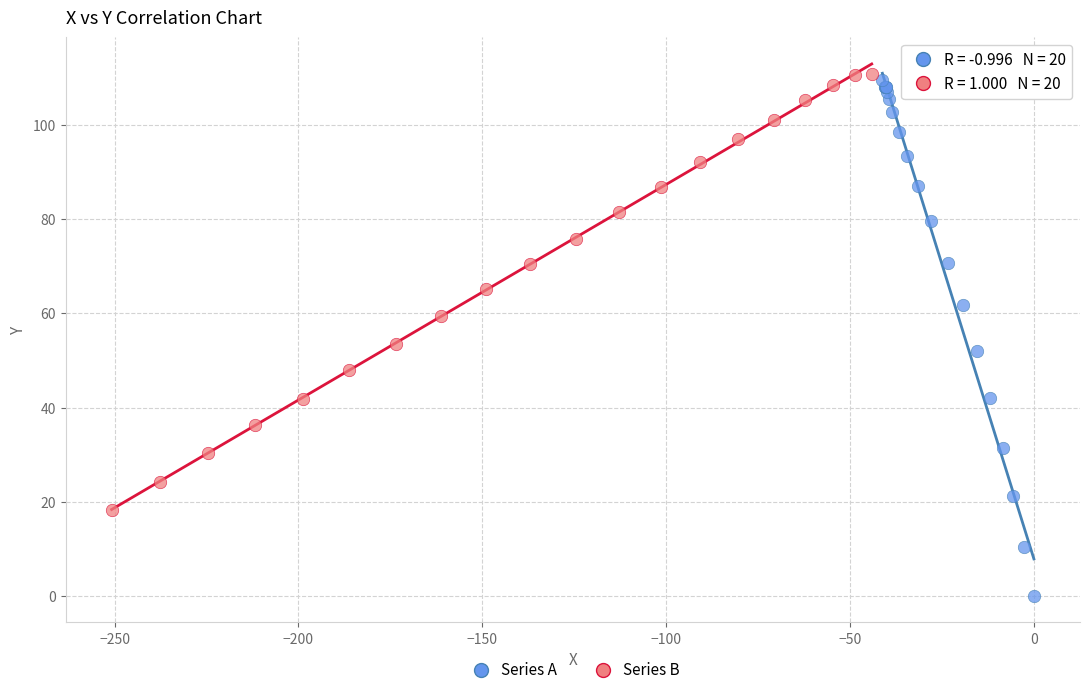

Which series has the largest Y range (max minus min)?

Series A